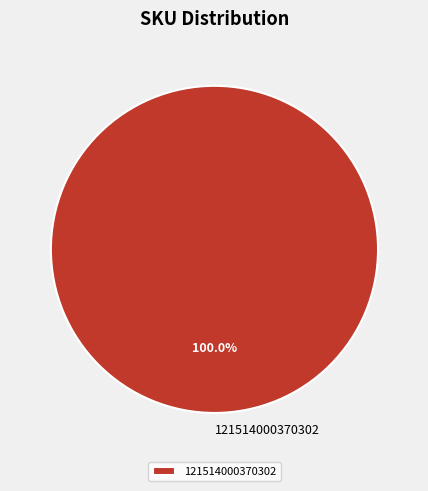

Which slice represents more than half of the pie?

121514000370302